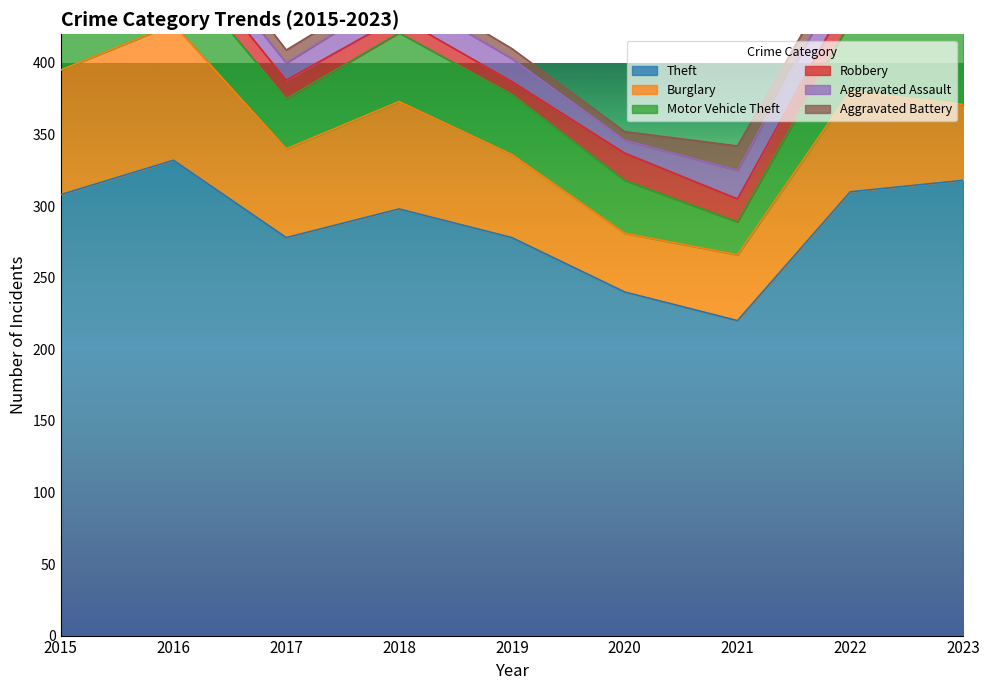

Is it true that Theft equals 278 at 2017?

True